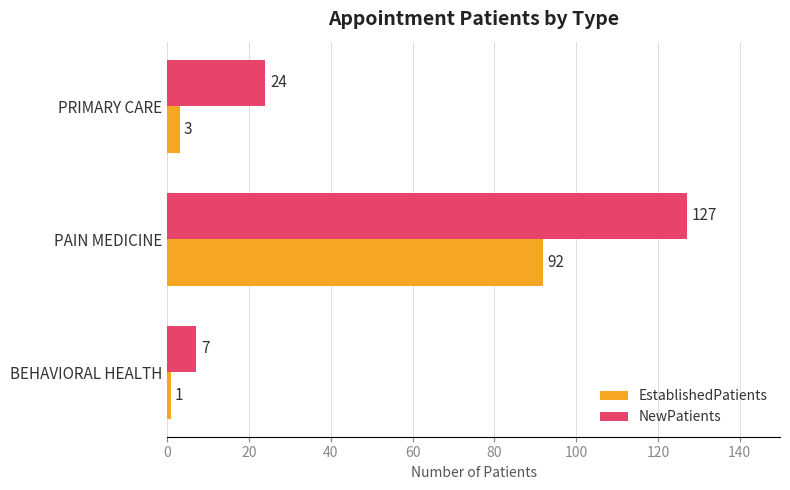

What are all the series names shown in the legend?

EstablishedPatients, NewPatients